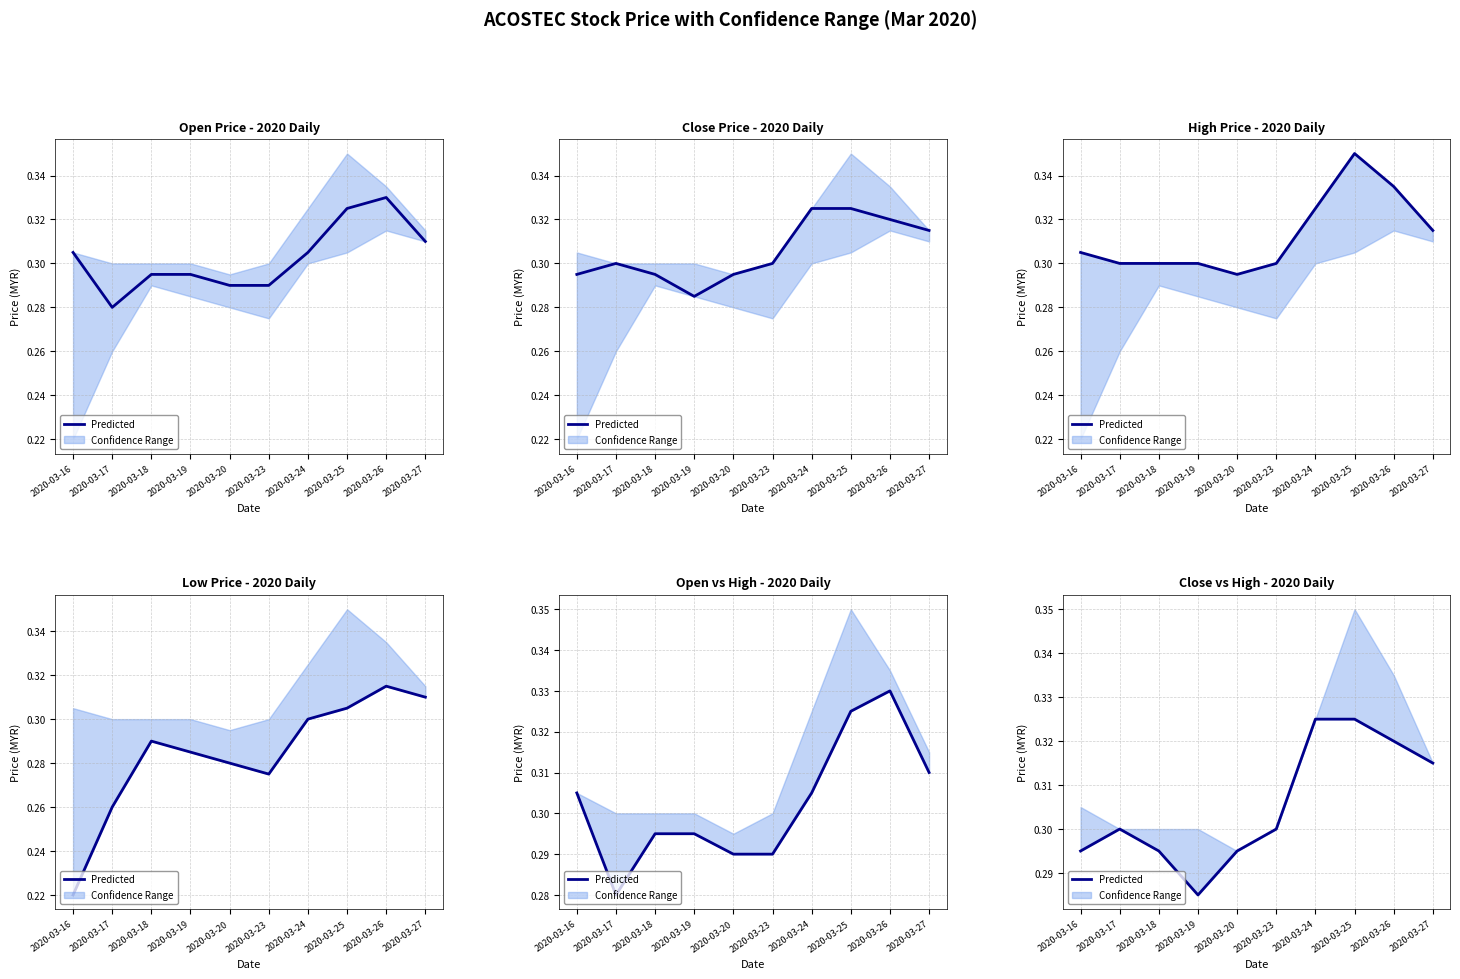

List the labels in order of value, smallest first.

2020-03-19, 2020-03-16, 2020-03-18, 2020-03-20, 2020-03-17, 2020-03-23, 2020-03-27, 2020-03-26, 2020-03-24, 2020-03-25